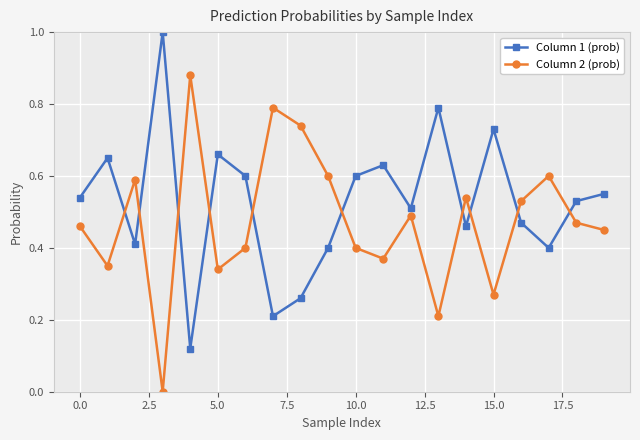

What is the sum of all Column 1 (prob) values?

10.5